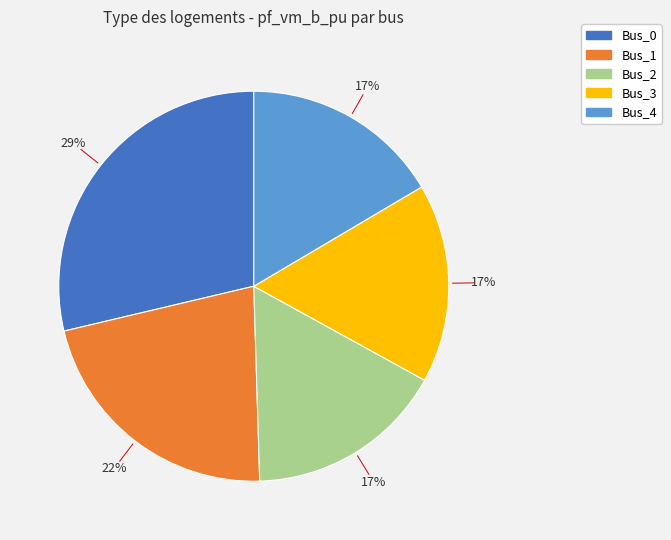

How many segments does this pie chart have?

5